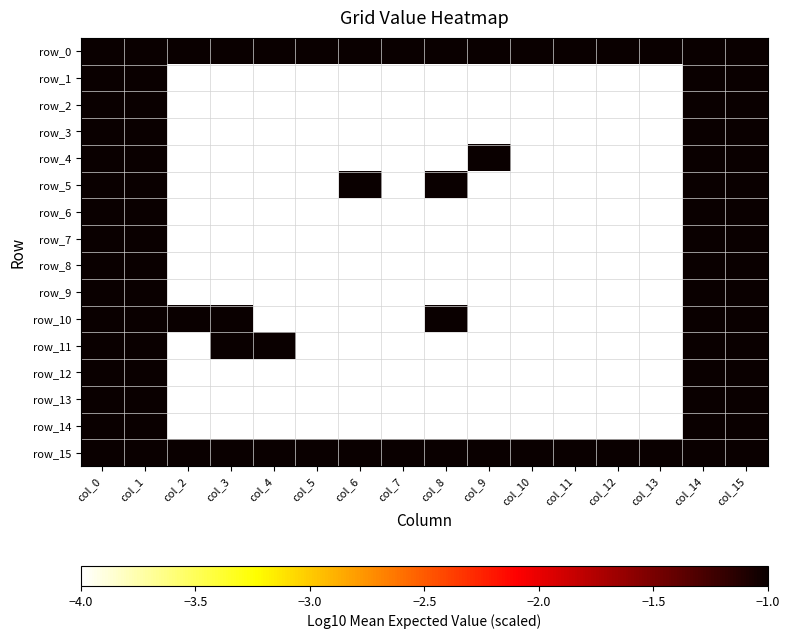

Is the value of row_2 at col_4 greater than the value of row_3 at col_11?

No